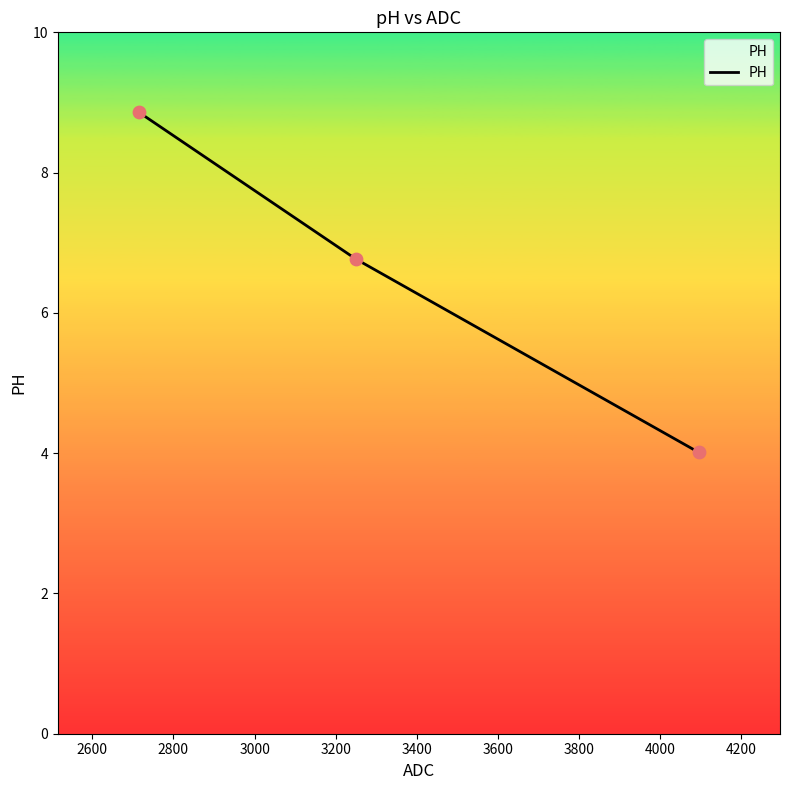

What is the sum of all values?

19.6